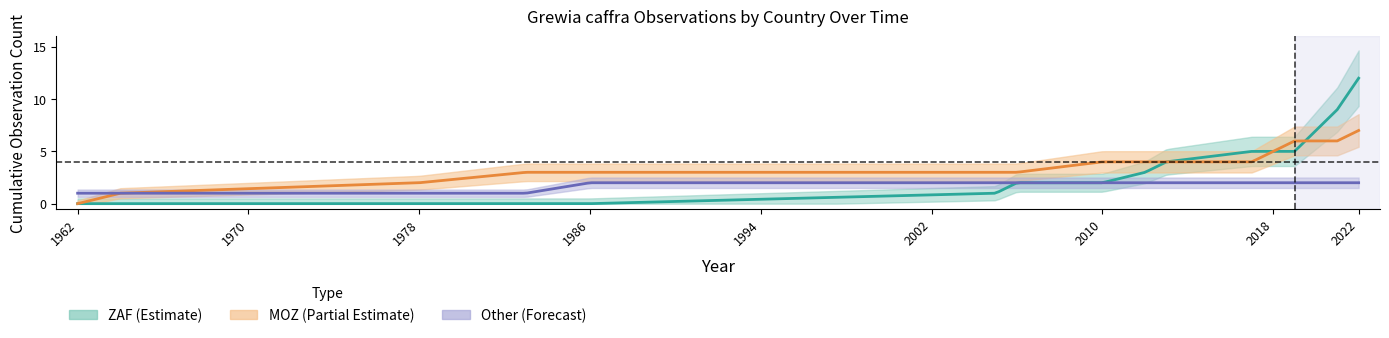

How many Other_count values are between 0 and 2?

16